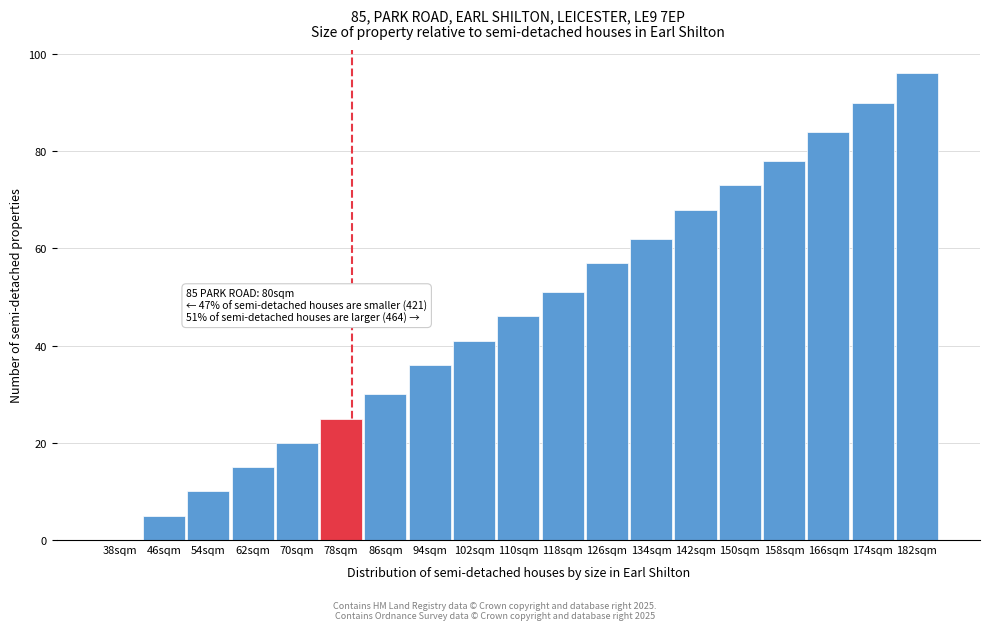

Reading right to left, extract all data points from this chart.

182sqm=96	174sqm=90	166sqm=84	158sqm=78	150sqm=73	142sqm=68	134sqm=62	126sqm=57	118sqm=51	110sqm=46	102sqm=41	94sqm=36	86sqm=30	78sqm=25	70sqm=20	62sqm=15	54sqm=10	46sqm=5	38sqm=0